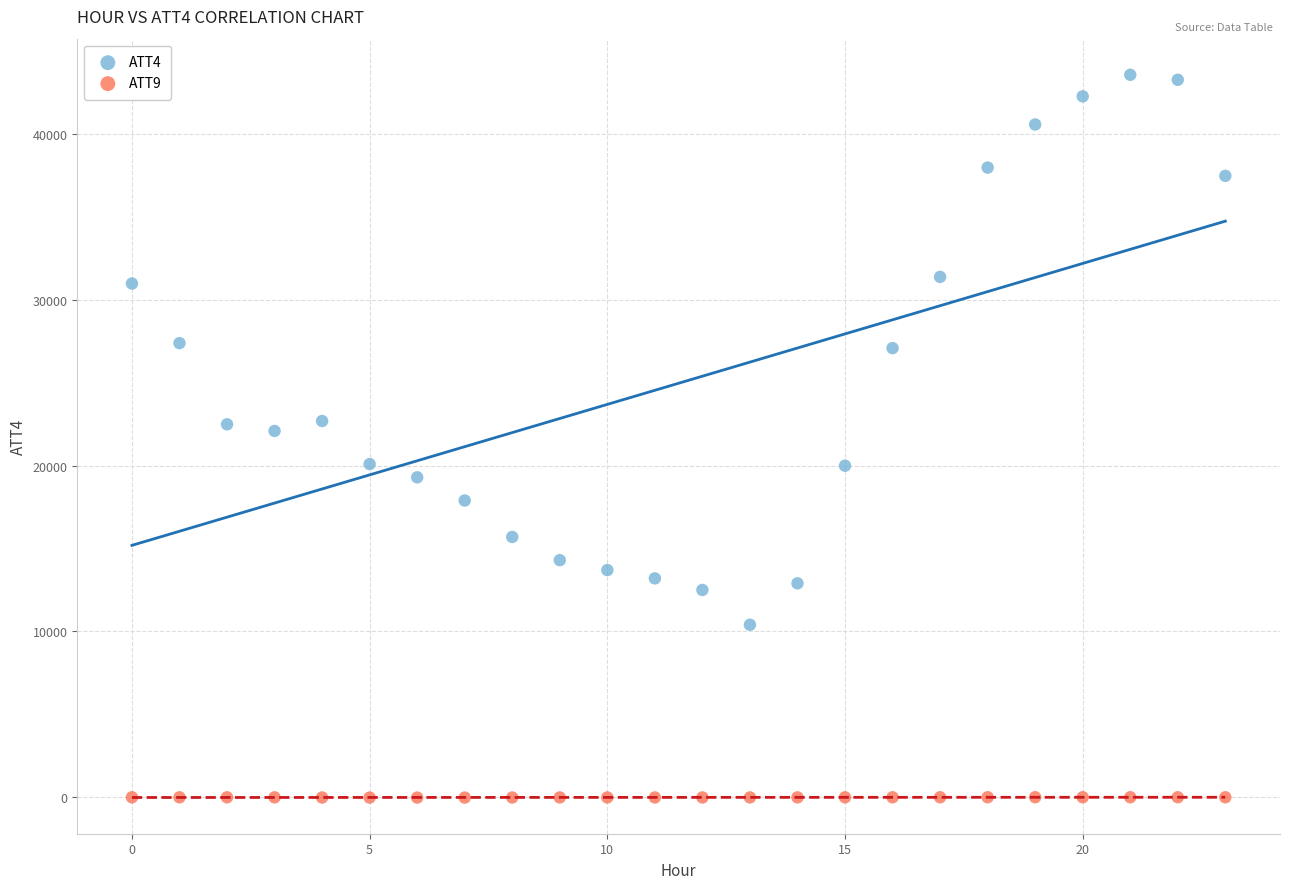

Across all data points, what is the range of Y values (max minus min)?

43634.6